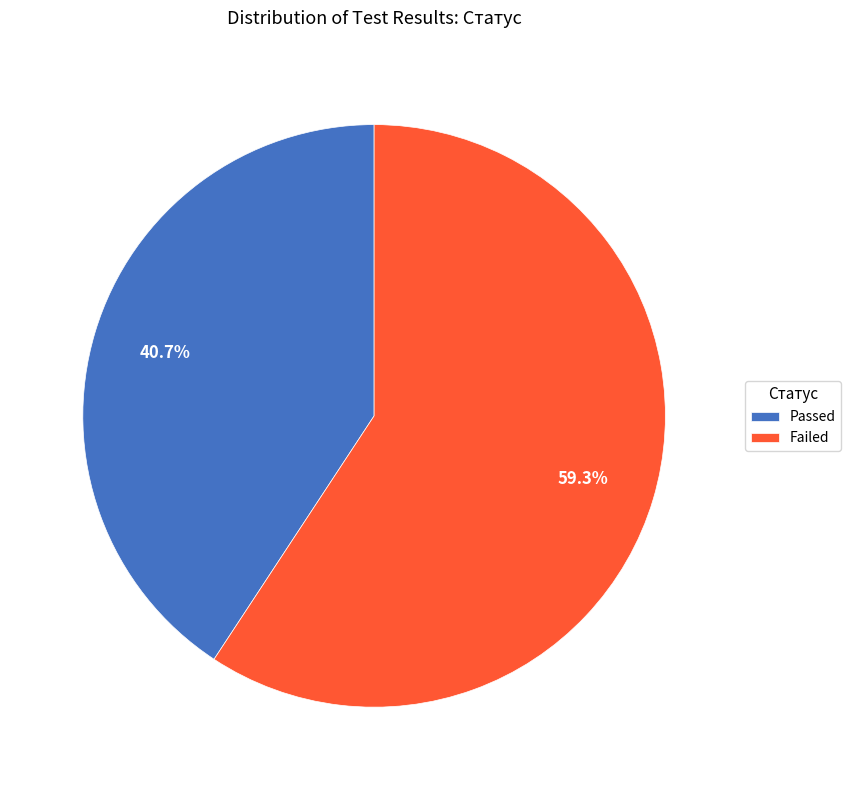

Is it true that Passed is 31% of the pie?

False